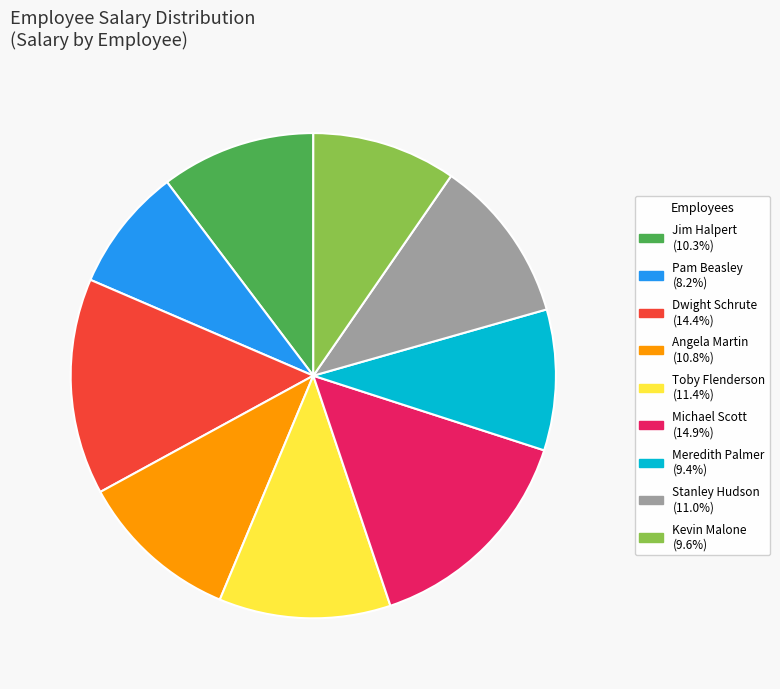

Which category has the smallest portion of the pie?

Pam Beasley